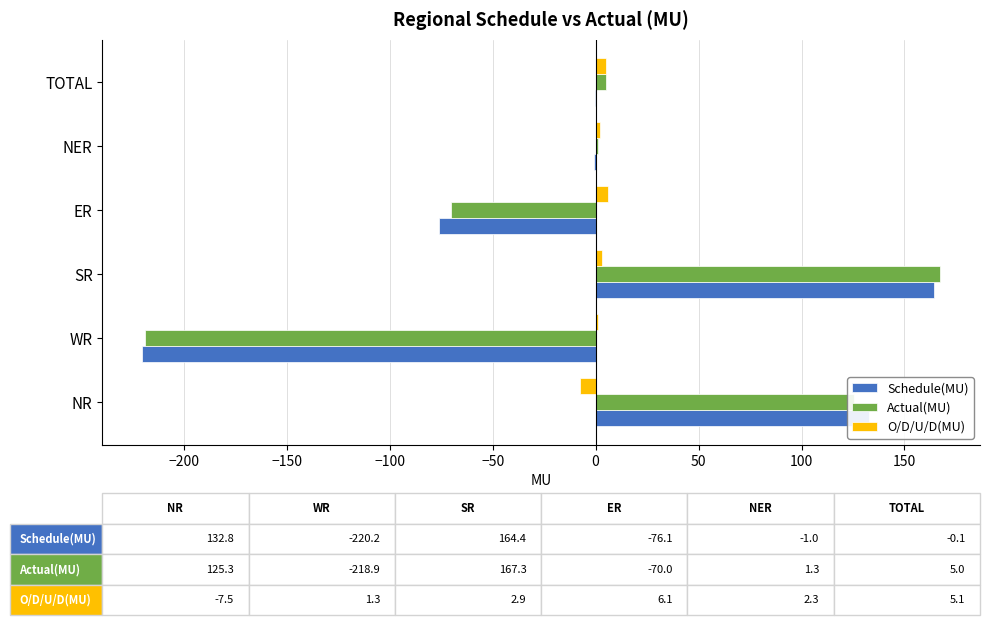

The value of Schedule(MU) at SR is 260.8. True or false?

False